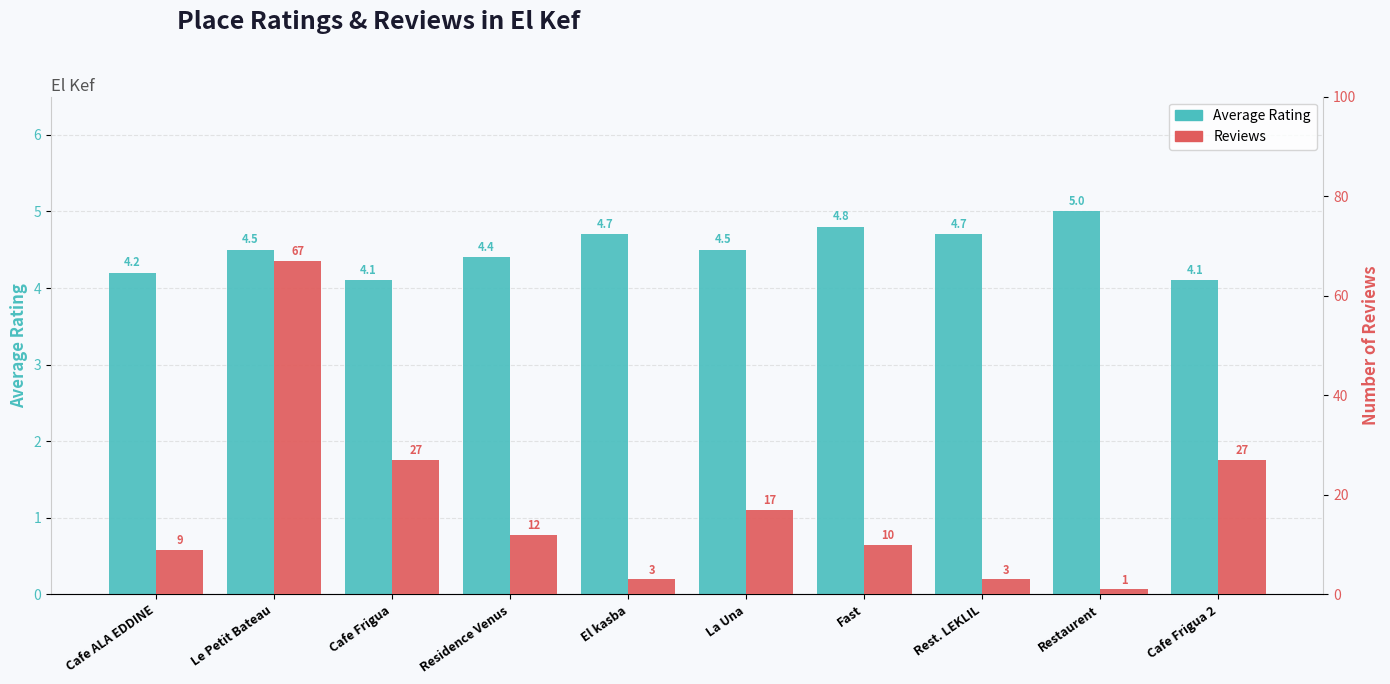

What is the greatest value displayed?

67.0